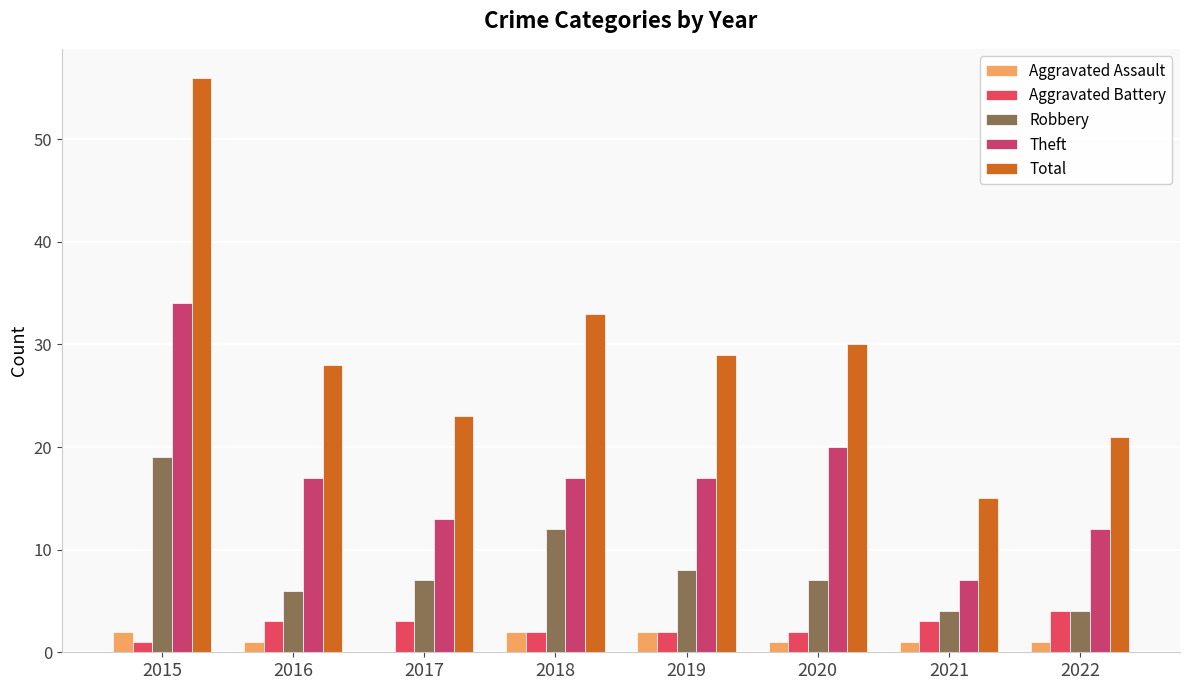

Which series has the largest range (max minus min)?

Total